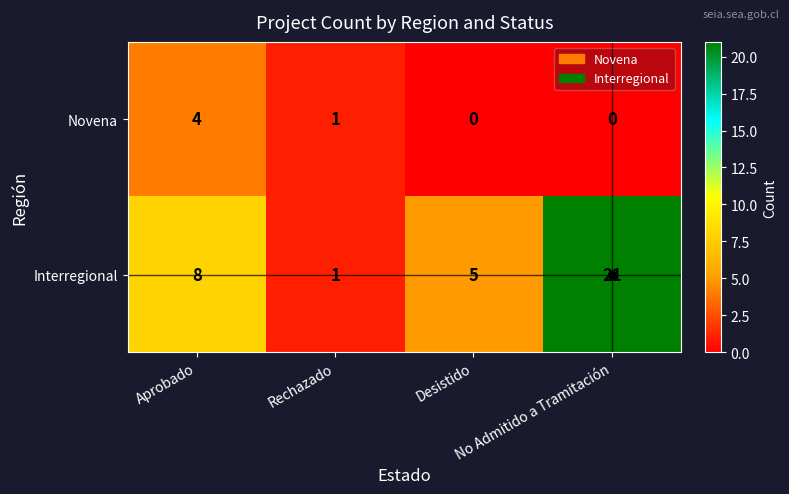

What is the maximum value shown in the chart?

21